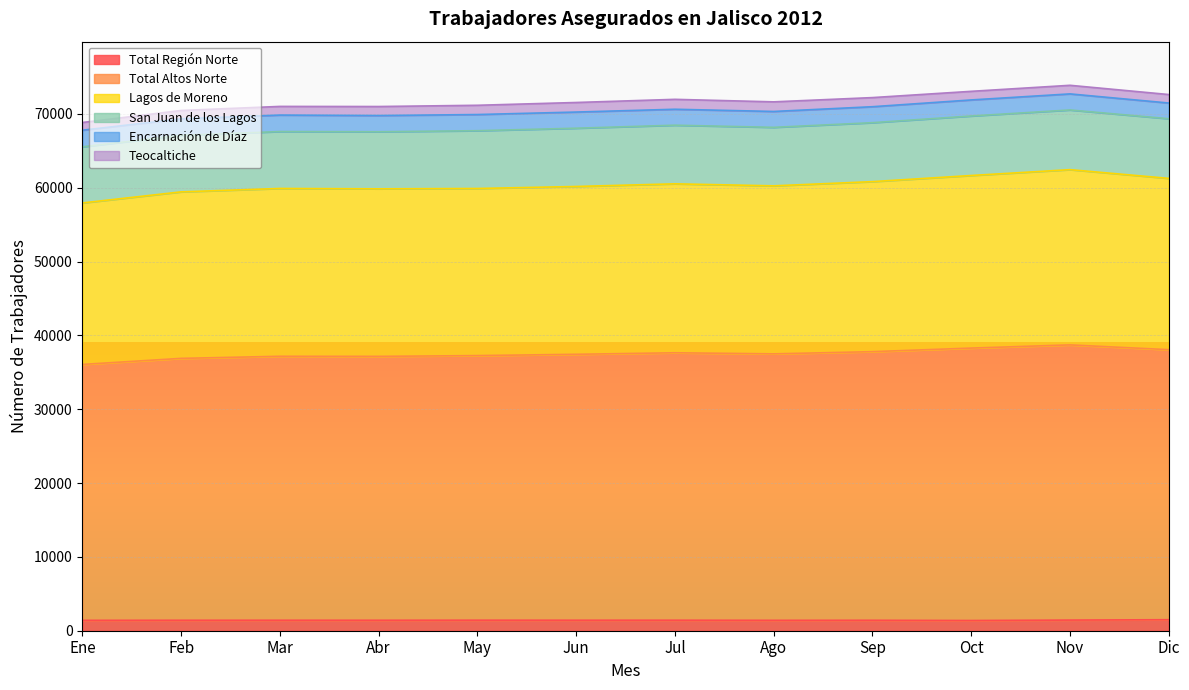

What are all the series names shown in the legend?

Total Región Norte, Total Altos Norte, Lagos de Moreno, San Juan de los Lagos, Encarnación de Díaz, Teocaltiche